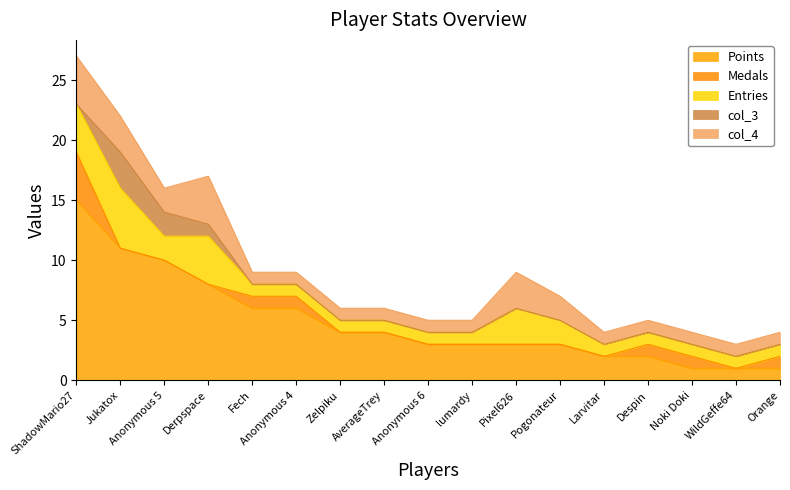

Between Derpspace and Larvitar, which is larger?

Derpspace